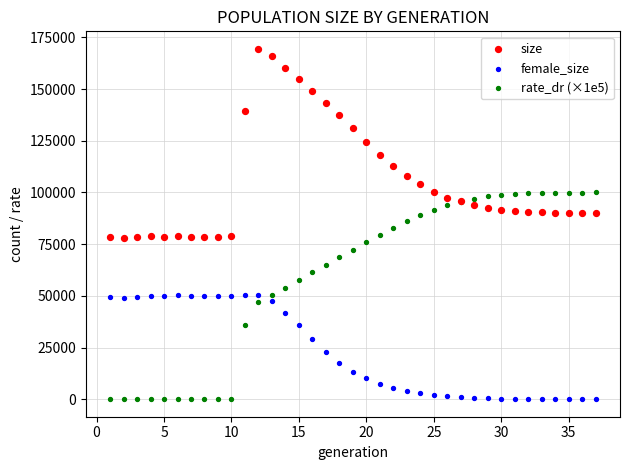

Which series has the largest Y range (max minus min)?

rate_dr (×1e5)